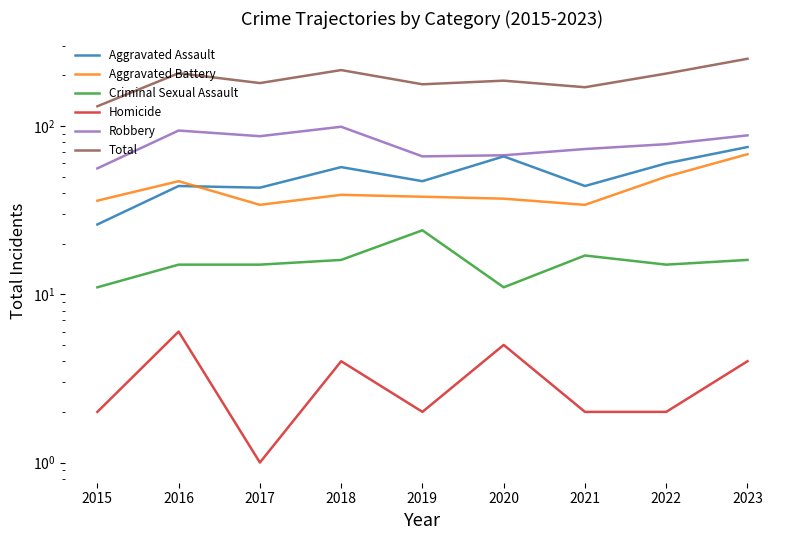

True or false: Robbery and Homicide cross at least once.

False